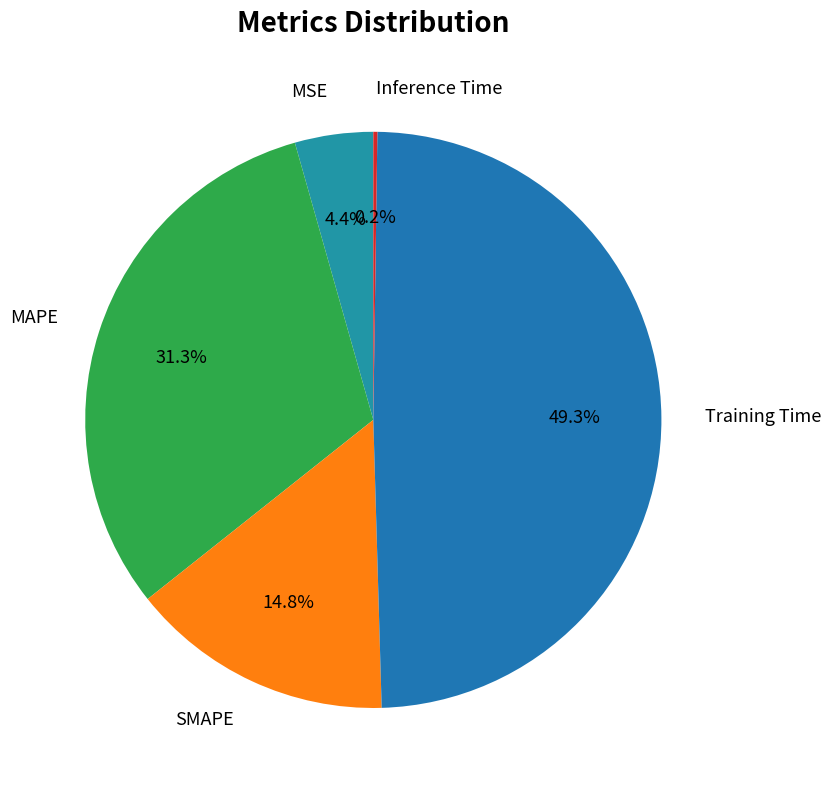

What is the ratio of the value at MSE to the value at SMAPE?

0.3